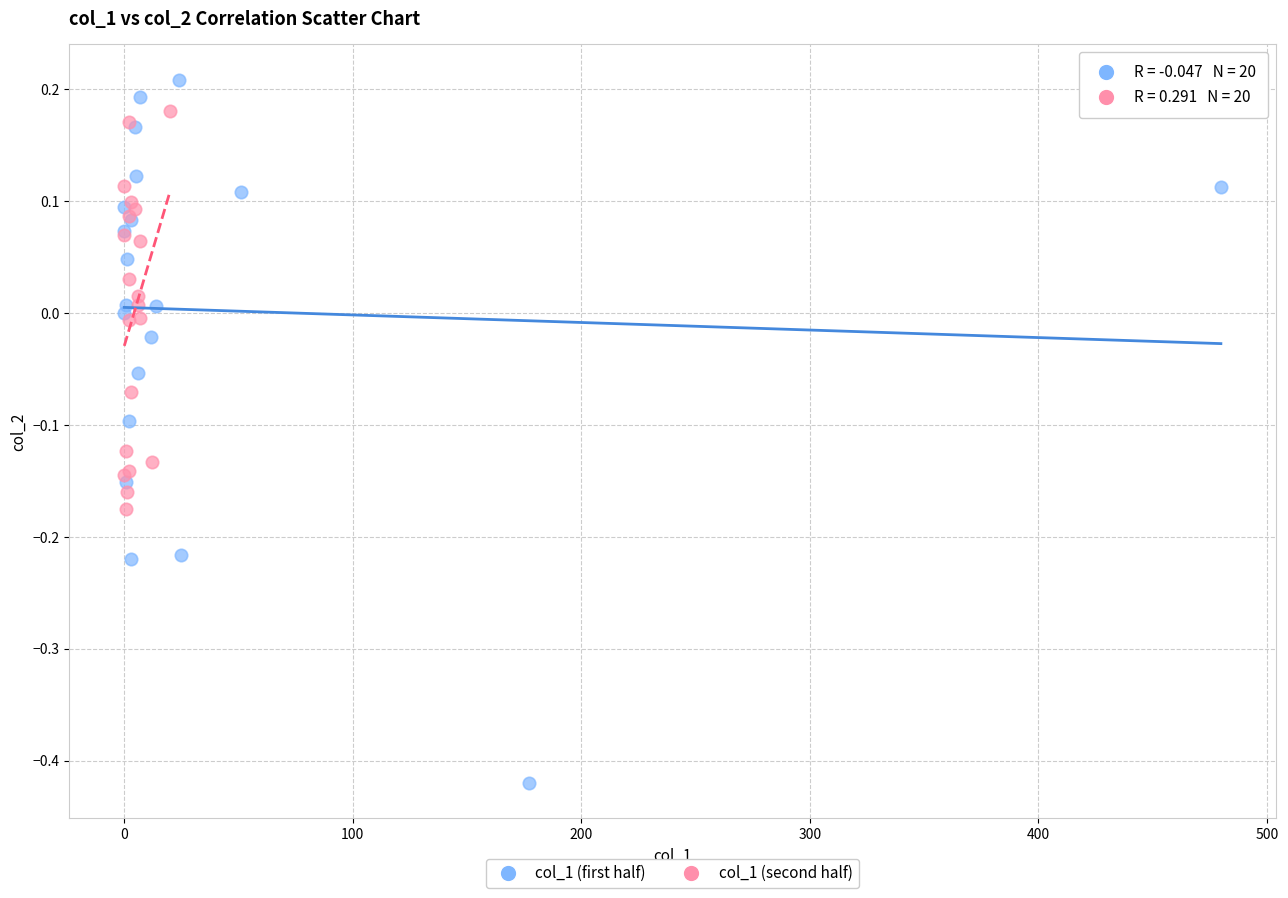

Which series contains the lowest Y value?

col_1 (first half)